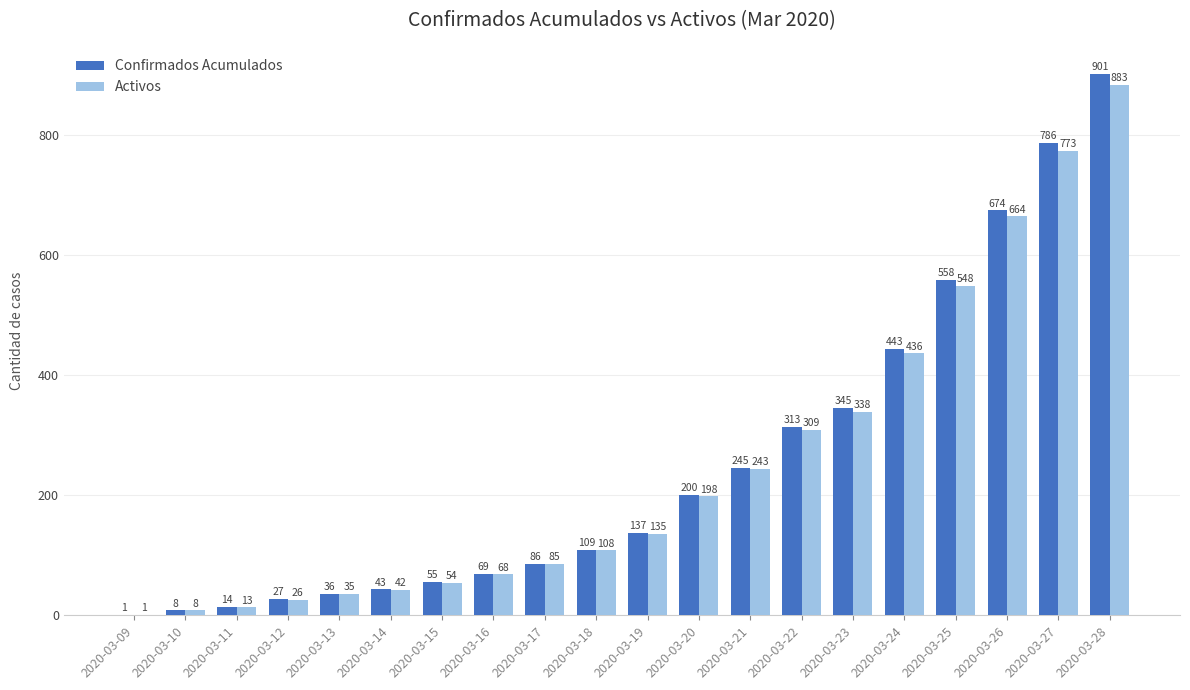

What is the greatest value displayed?

901